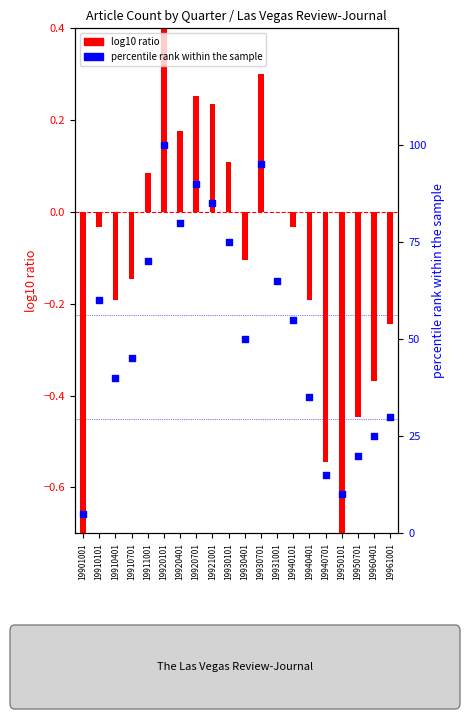

Which series contains the highest Y value?

percentile rank within the sample